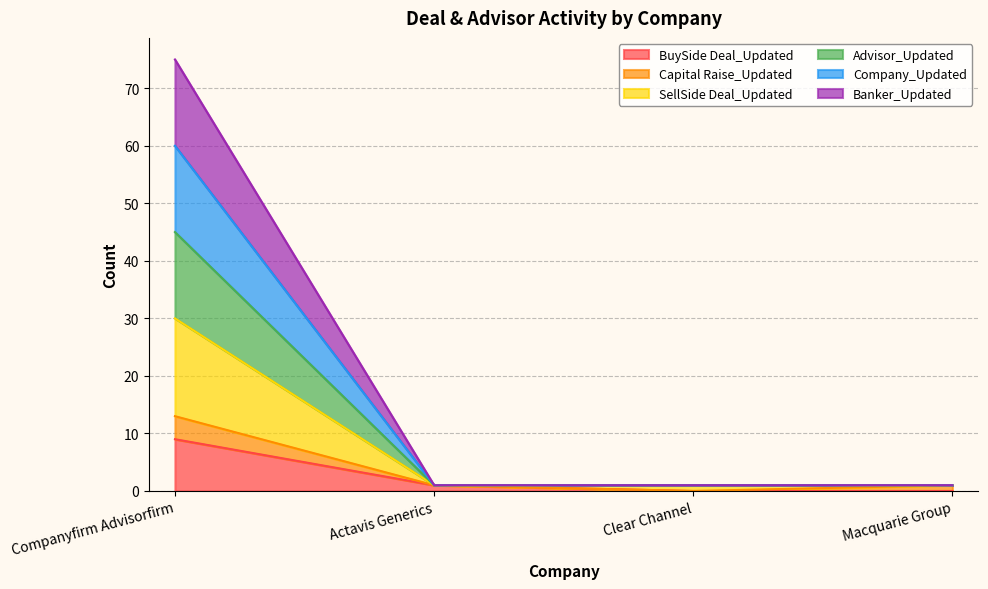

At which category is the sum across all series the highest?

Companyfirm Advisorfirm